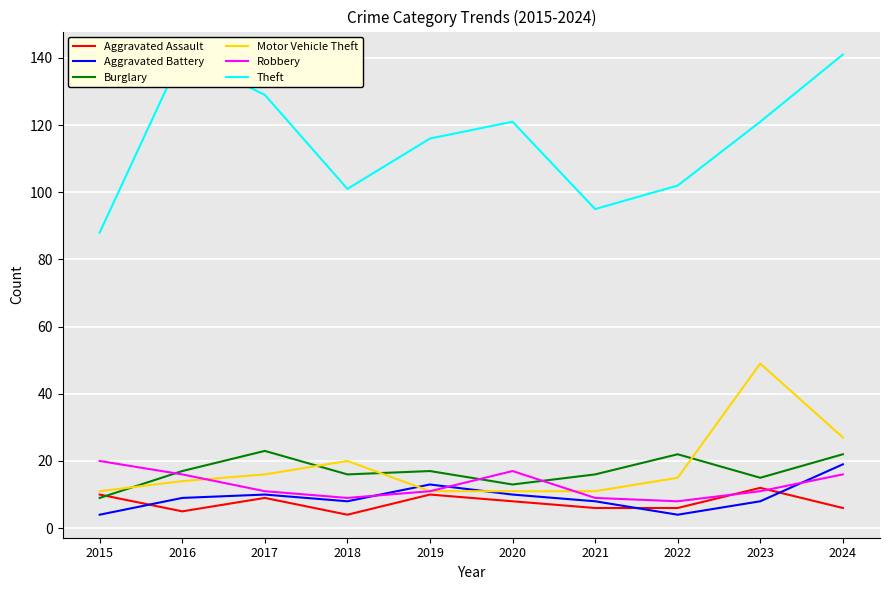

Between 2023 and 2020, which is larger?

2023